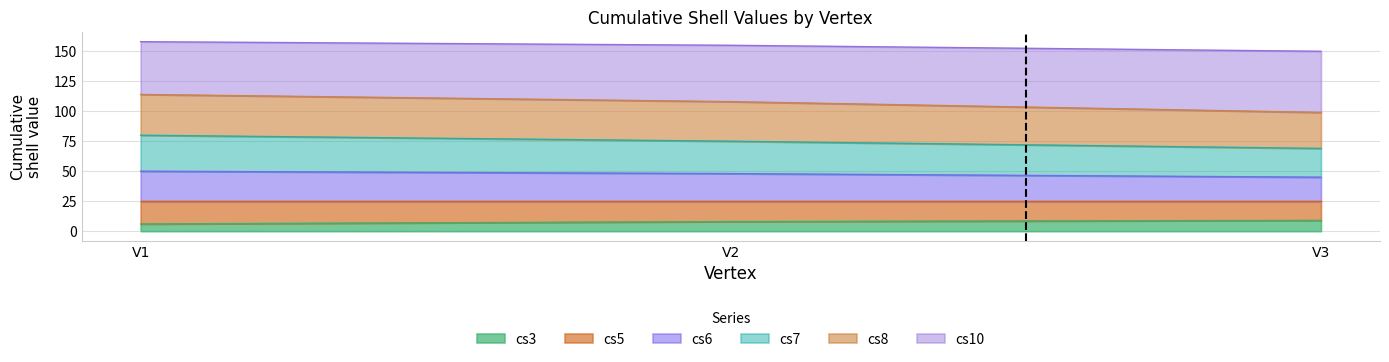

The cs10 series shows 18 at V2. True or false?

False